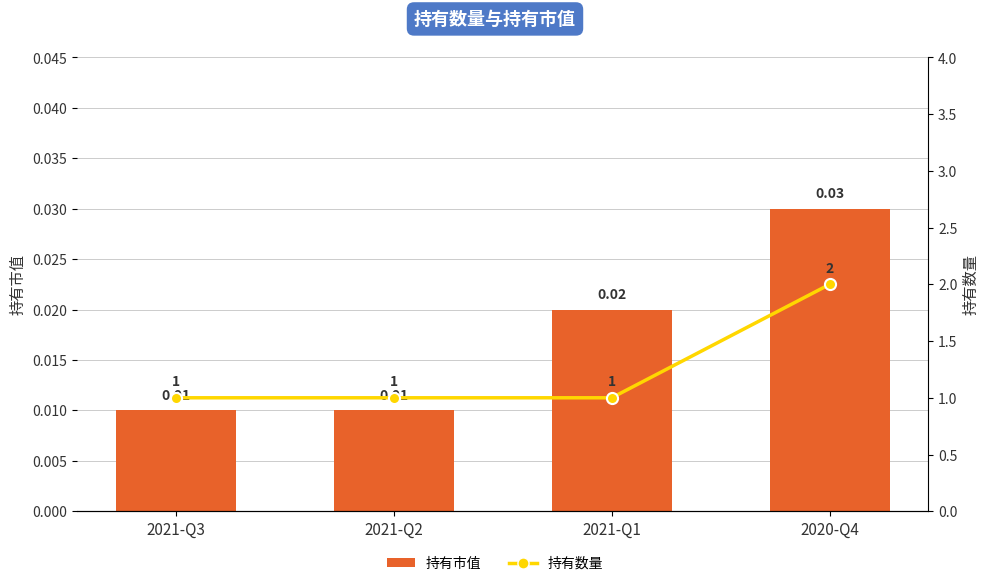

Reading left to right, transcribe all the data shown in this chart.

持有市值: 2021-Q3=0.0	2021-Q2=0.0	2021-Q1=0.0	2020-Q4=0.0
持有数量: 2021-Q3=1.0	2021-Q2=1.0	2021-Q1=1.0	2020-Q4=2.0